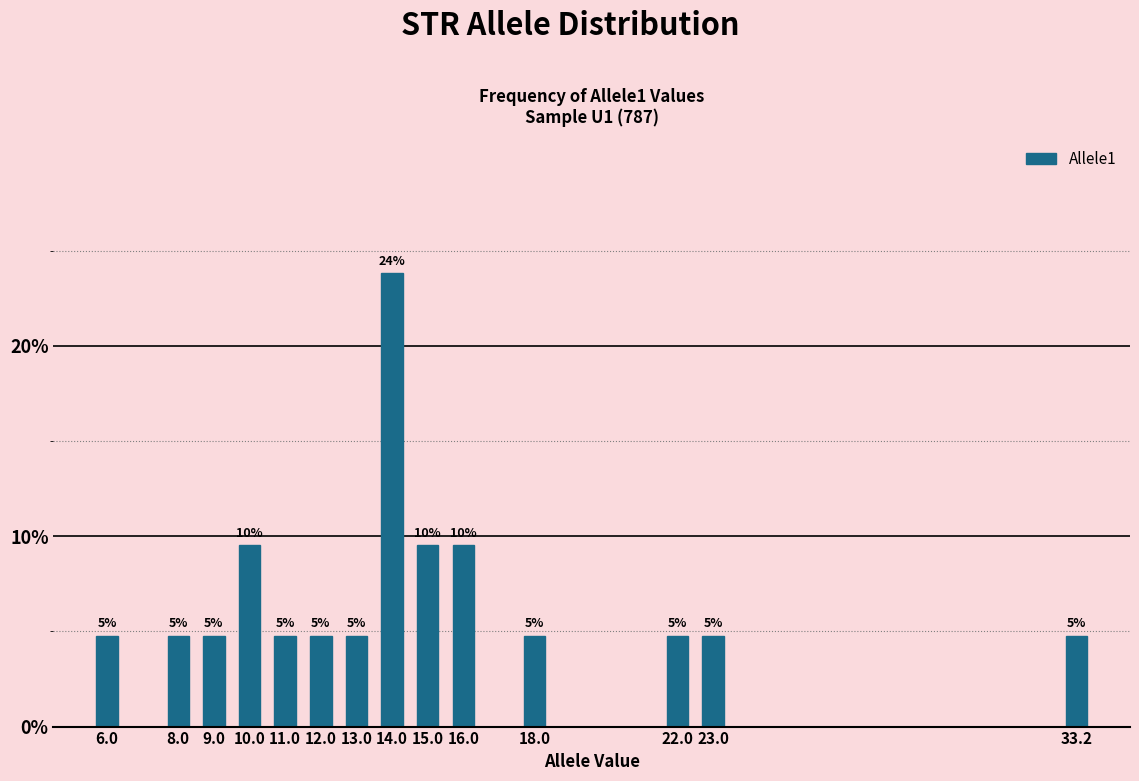

Does the chart contain any negative values?

No